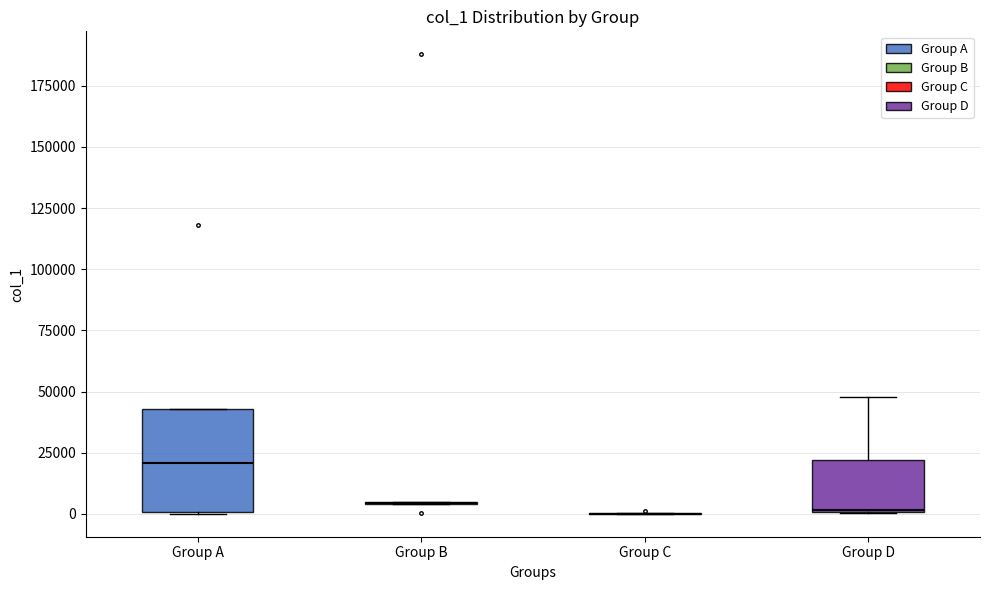

Comparing the boxes themselves (not the whiskers), which one is the tallest?

Group A